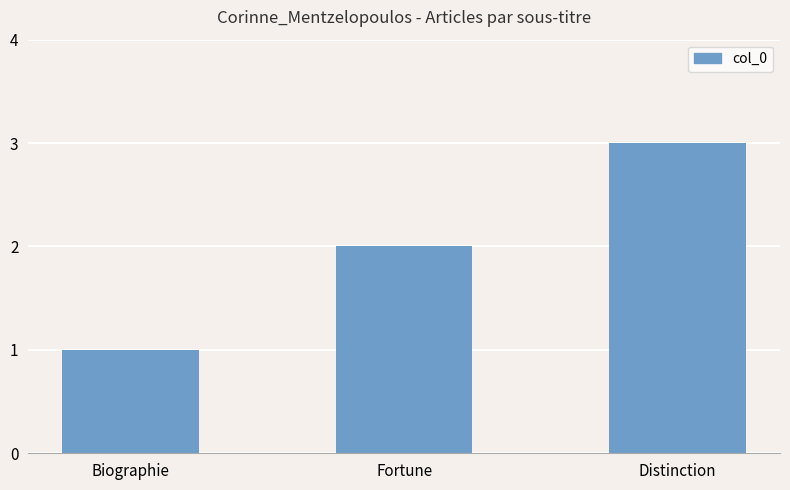

What is the sum of the values at Biographie and Distinction?

4